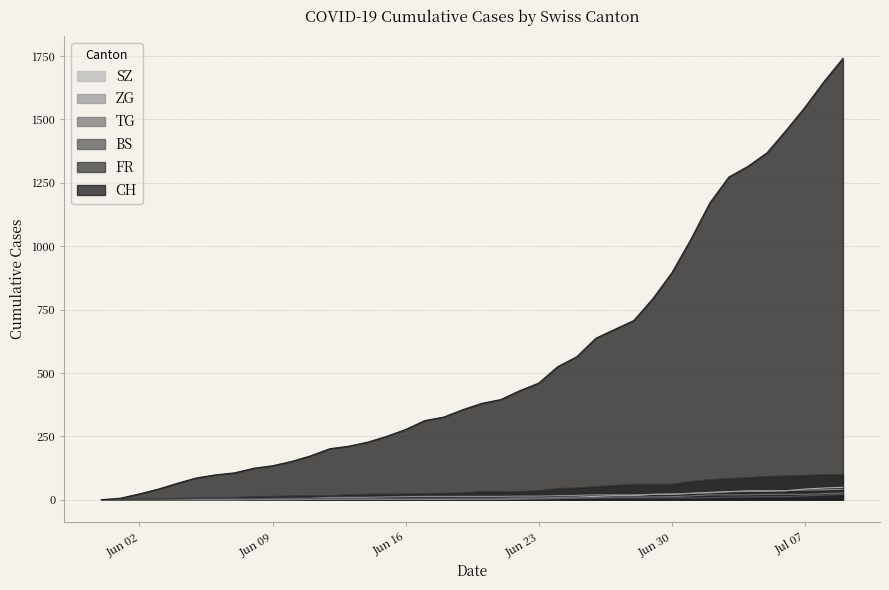

The BS series shows 7 at 2020-06-19. True or false?

True